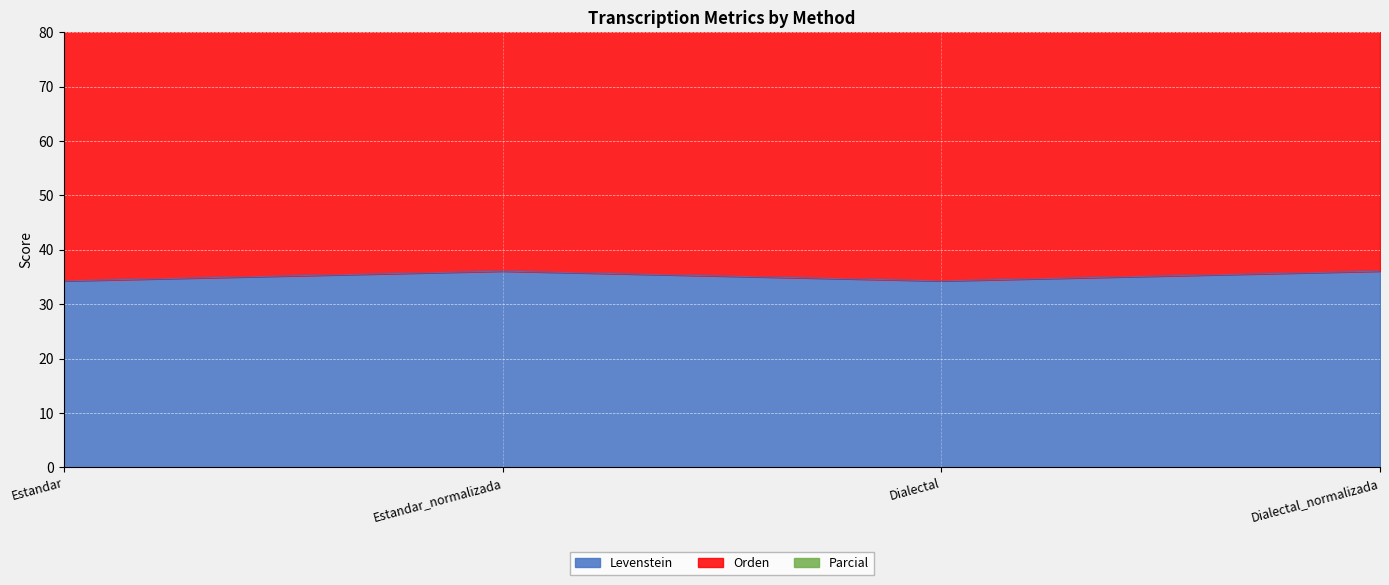

True or false: Parcial and Levenstein intersect in this chart.

False